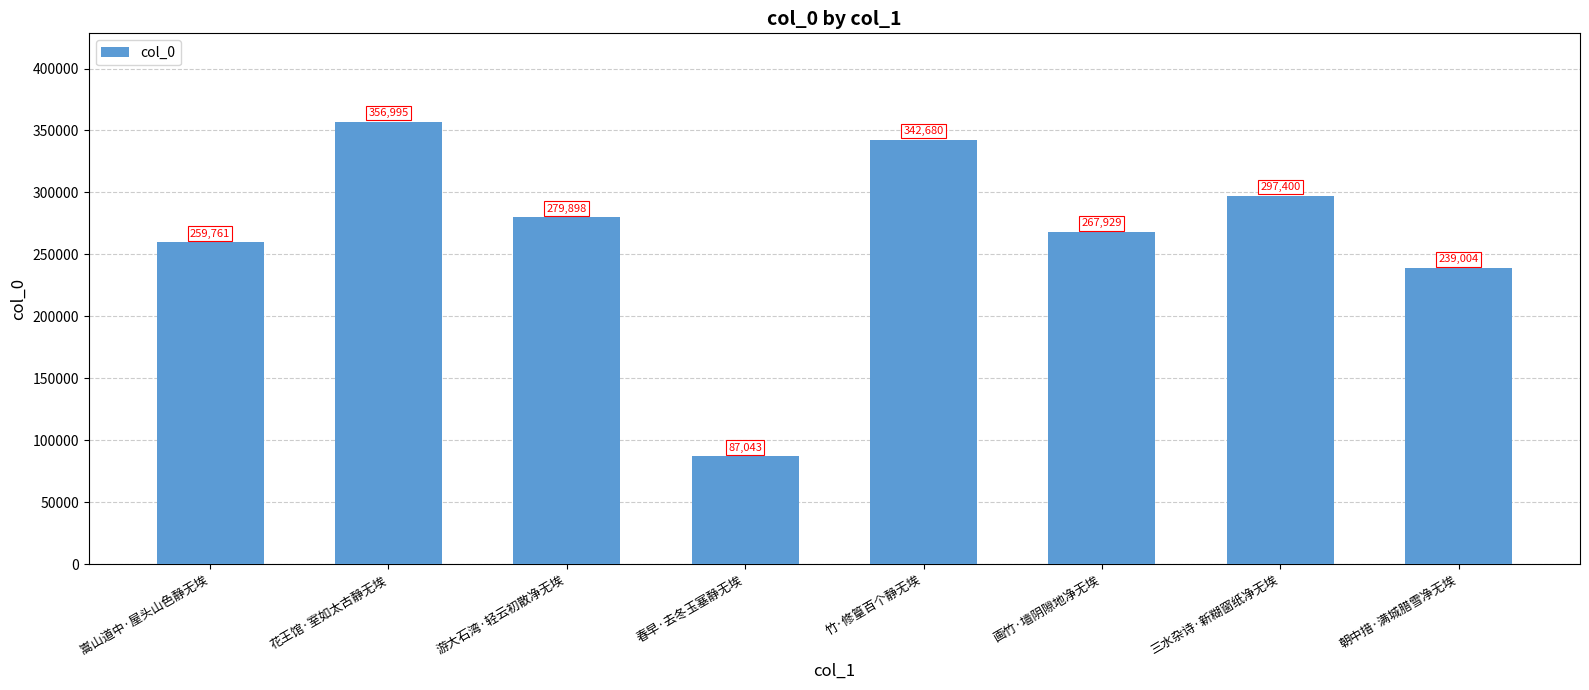

Approximately how many times larger is the value at 朝中措·满城腊雪净无埃 compared to 春早·去冬玉塞静无埃?

2.7